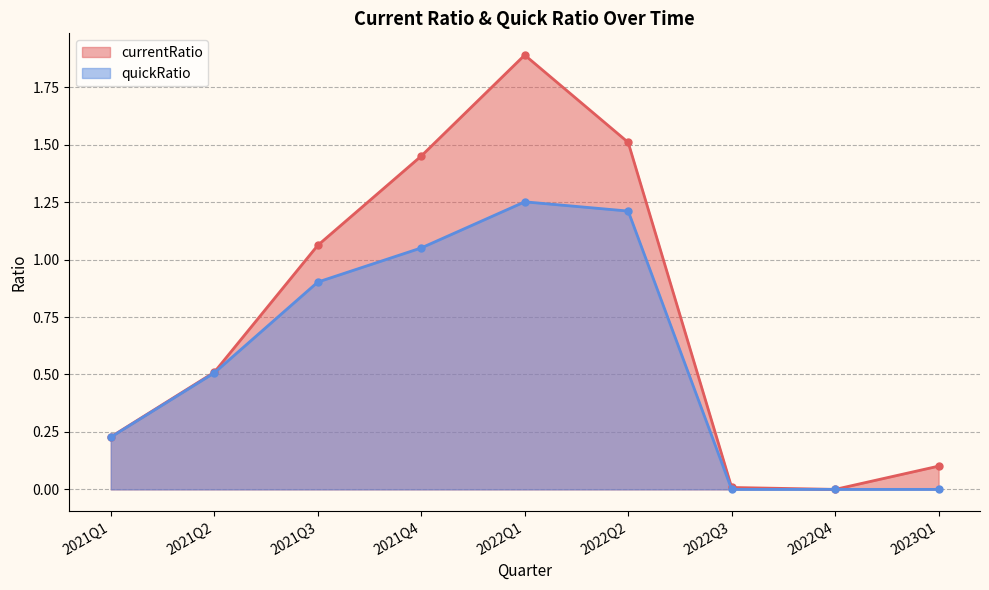

Which series has the largest range (max minus min)?

currentRatio